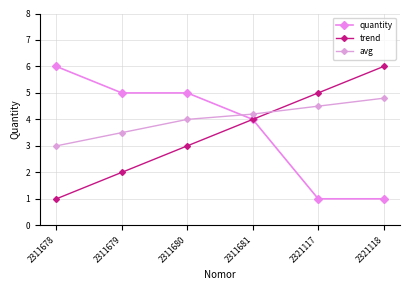

The trend series shows 4.0 at 2311681. True or false?

True